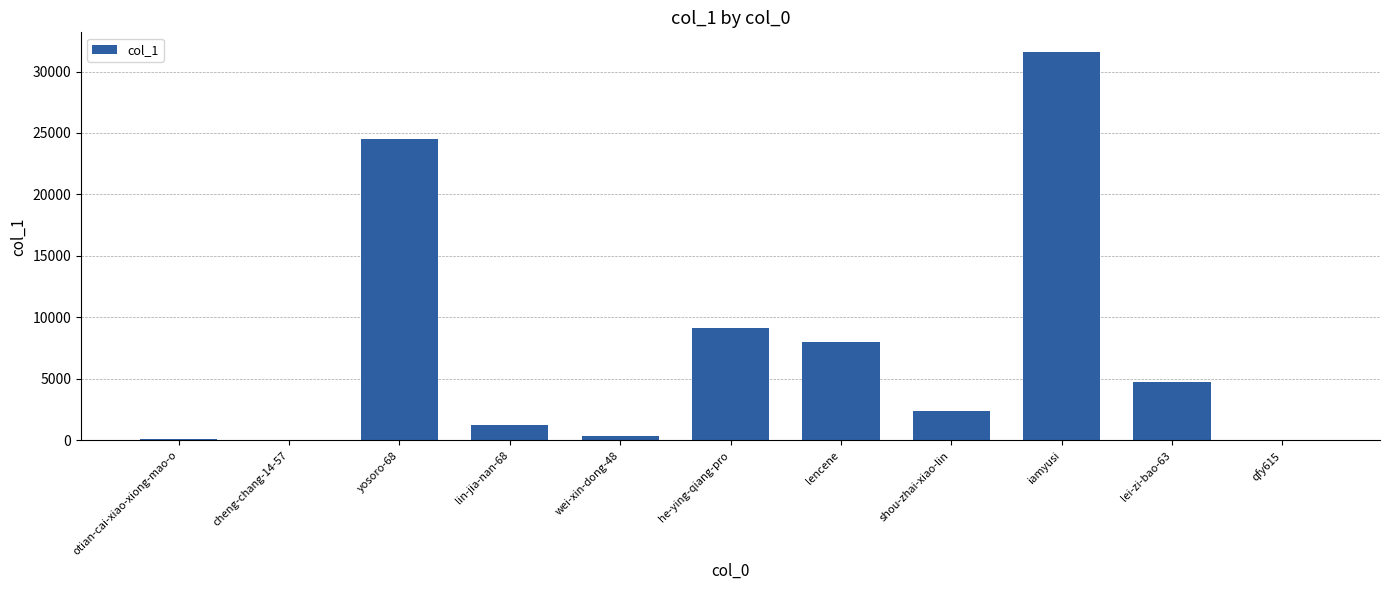

At which label is the value closest to 15804?

he-ying-qiang-pro